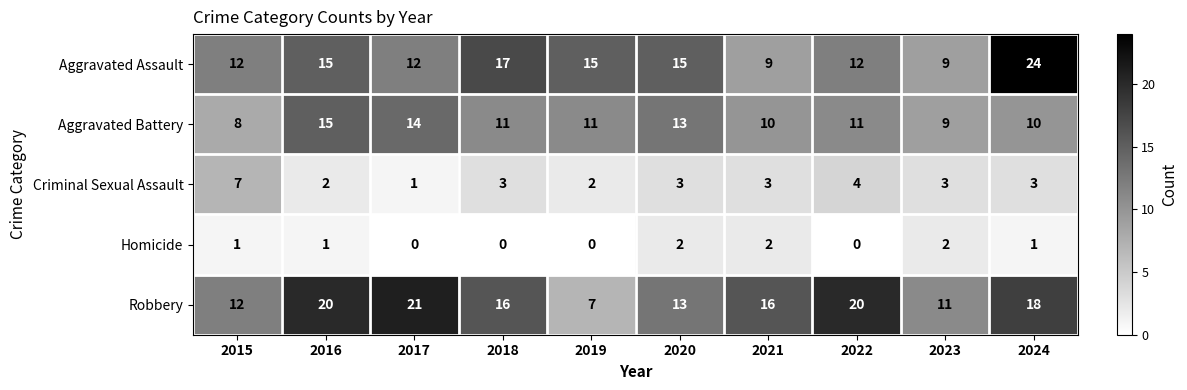

What is the sum of the Aggravated Battery values at 2023 and 2015?

17